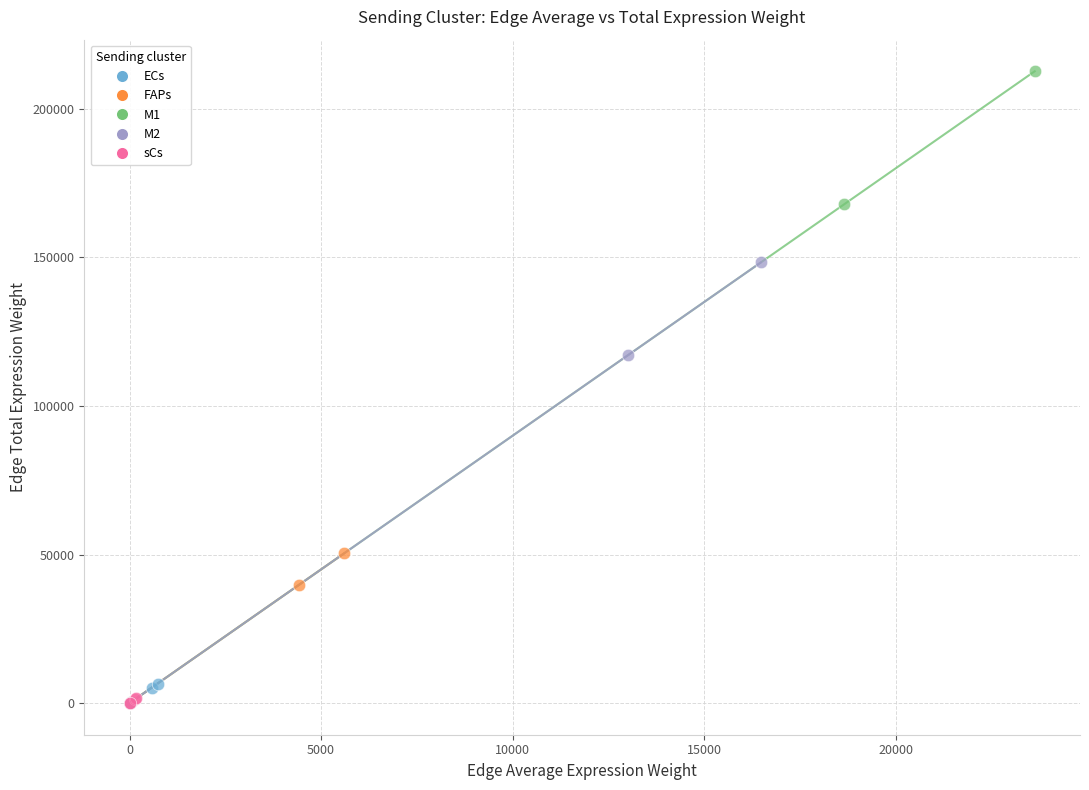

What are all the series names shown in the legend?

ECs, FAPs, M1, M2, sCs